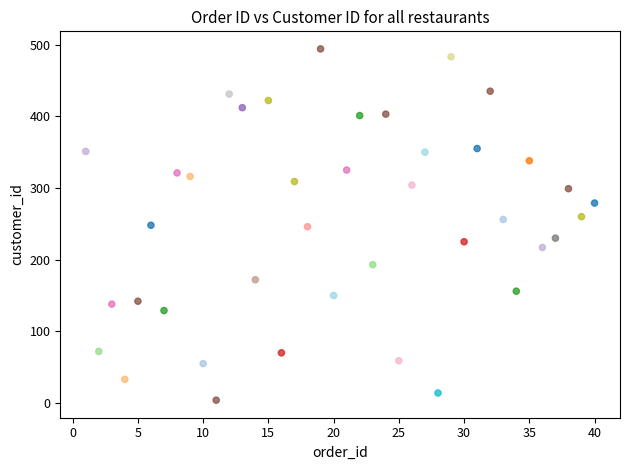

What is the range of Y values (max minus min)?

490